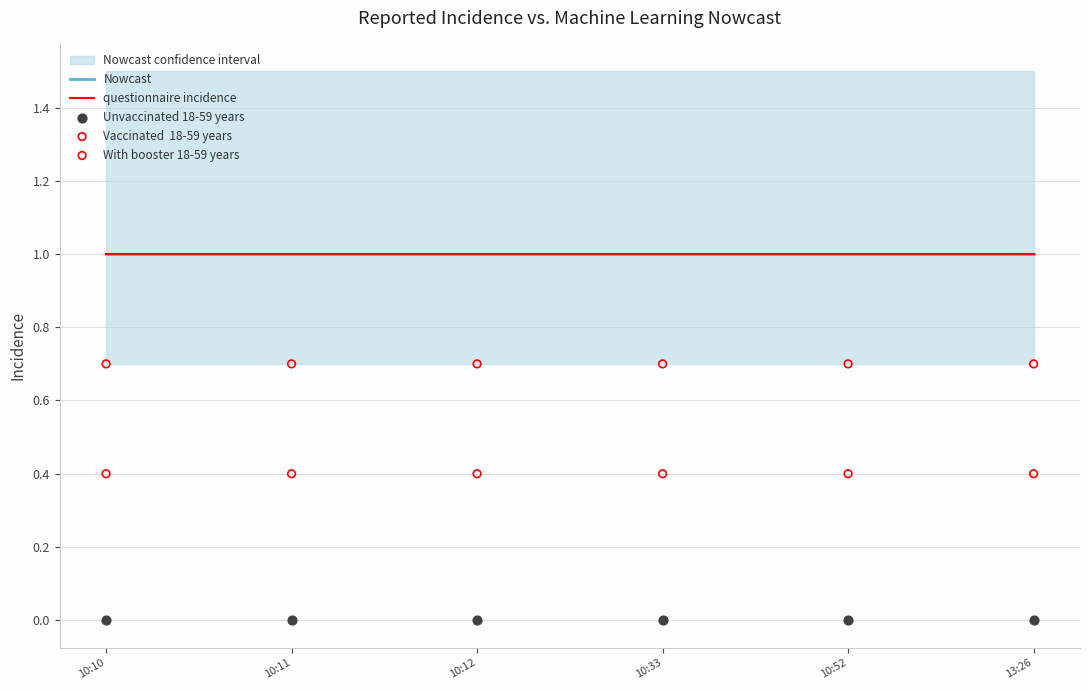

At which category is the sum across all series the highest?

10:10